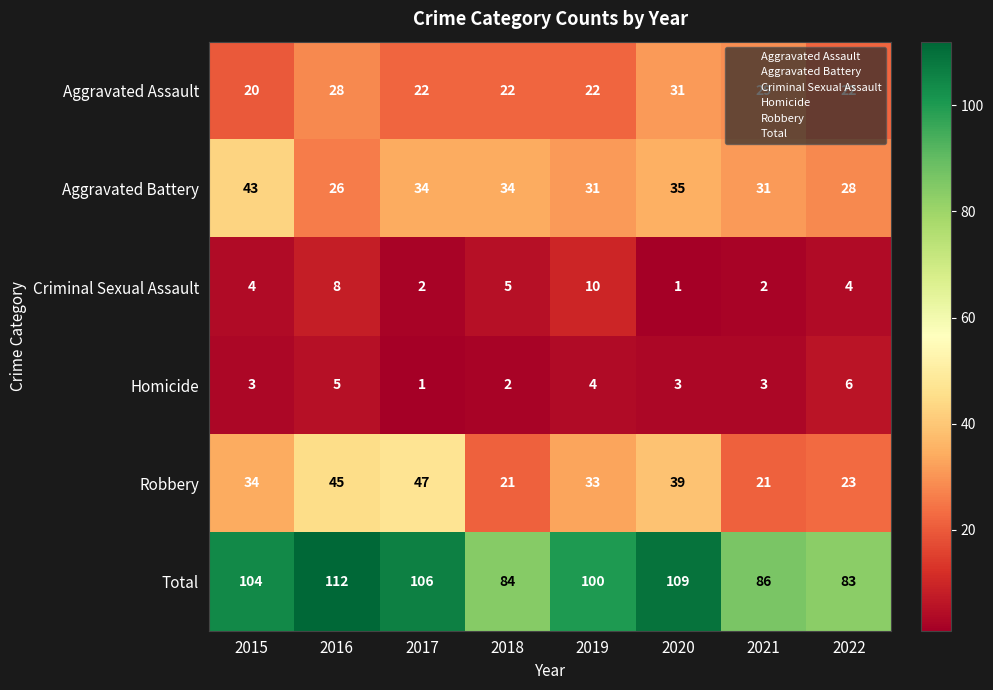

Which series has the largest total across all categories?

Total